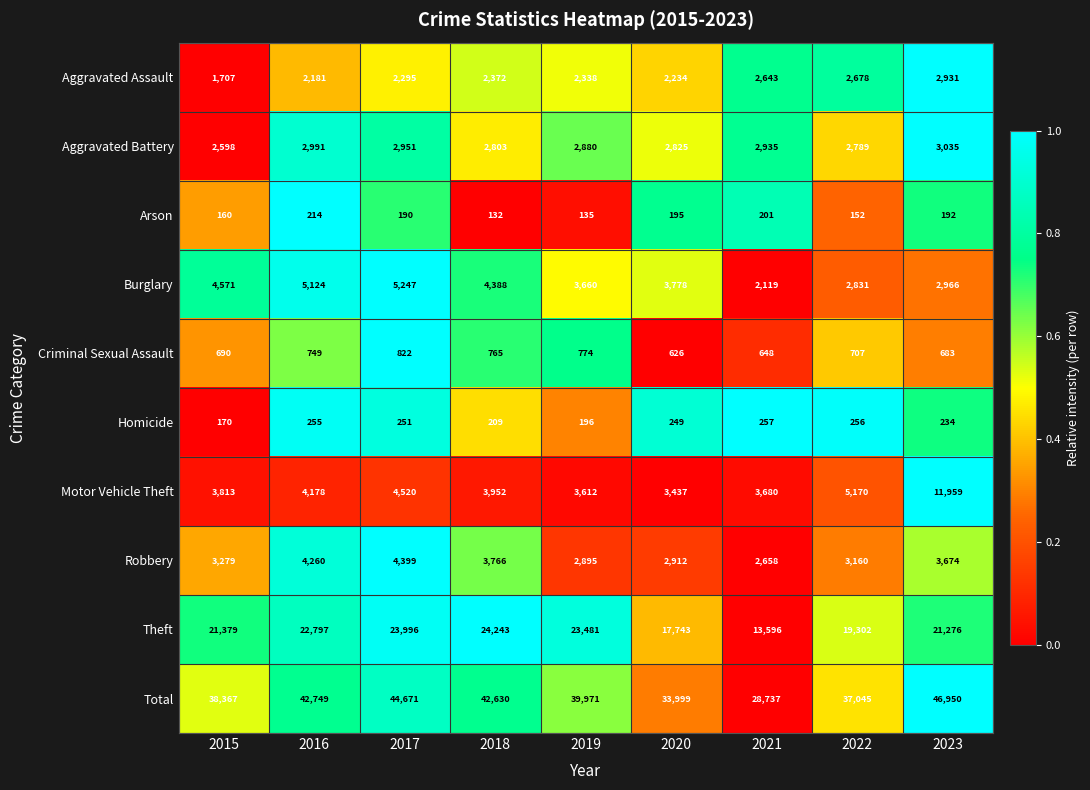

Which series has the largest total across all categories?

Total